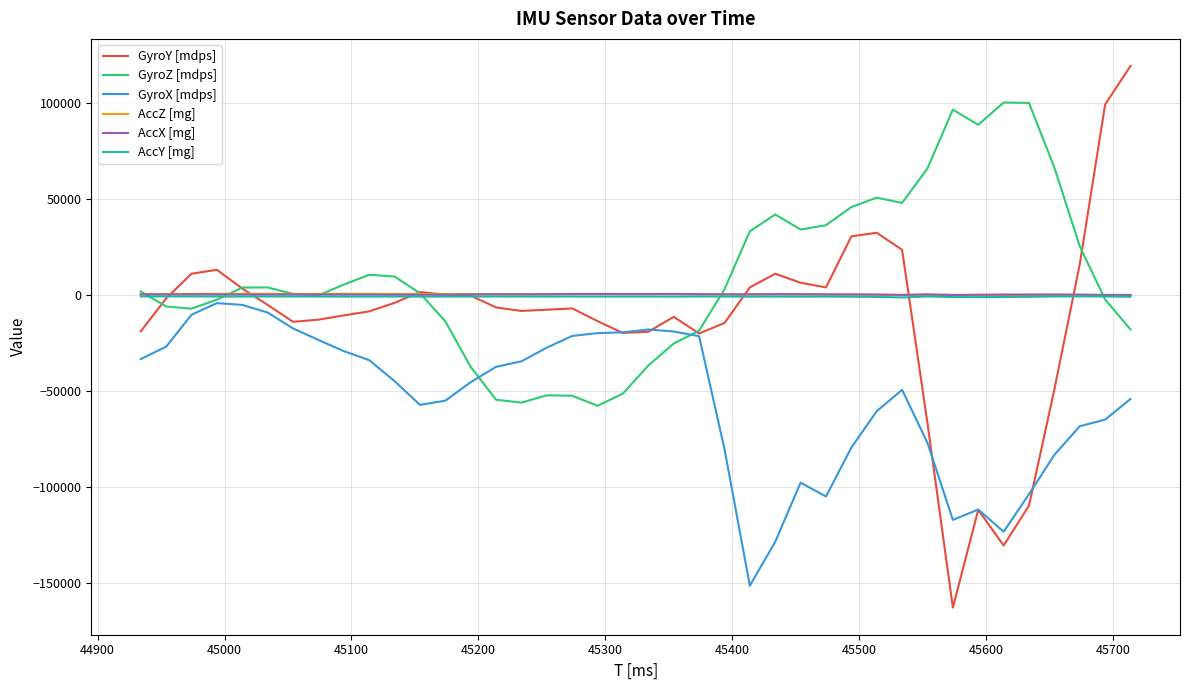

Which series has the widest spread of values?

GyroY [mdps]